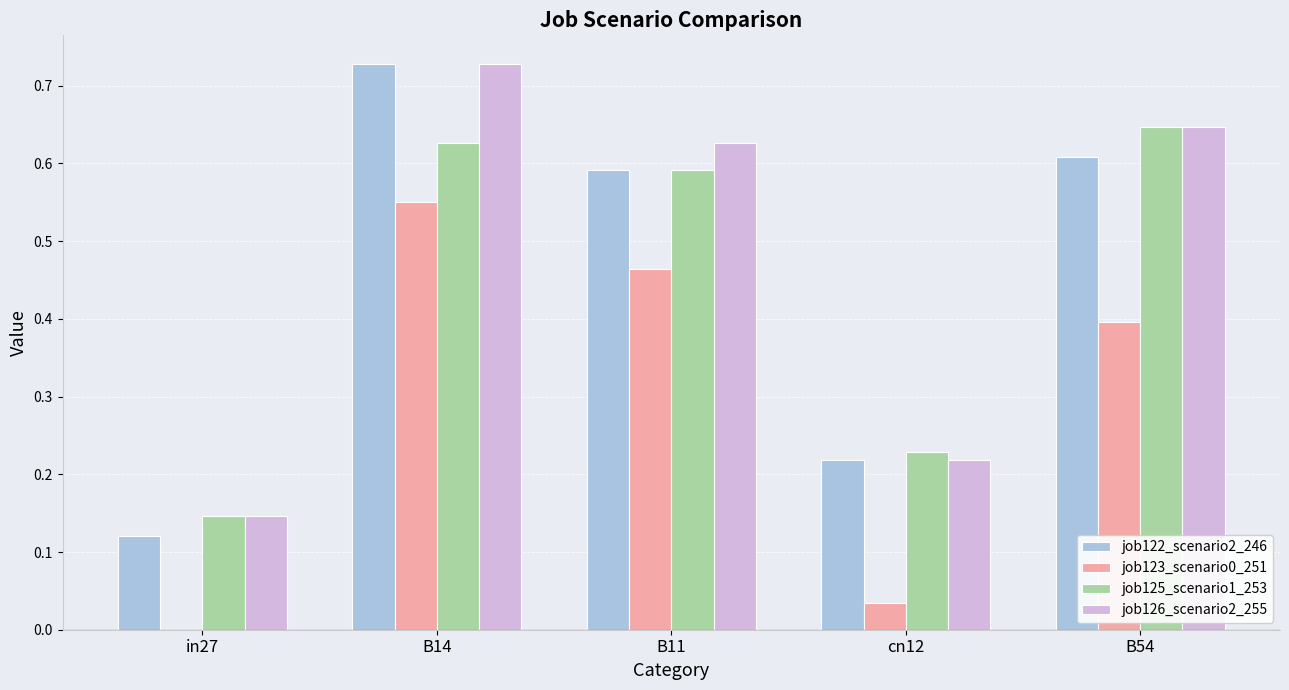

Are the bars horizontal?

No